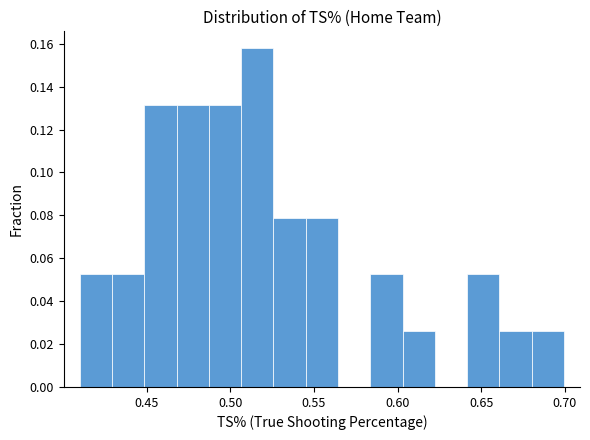

Around what value on the x-axis is the tallest bar? Give the approximate position of its centre, as read against the axis.

0.515